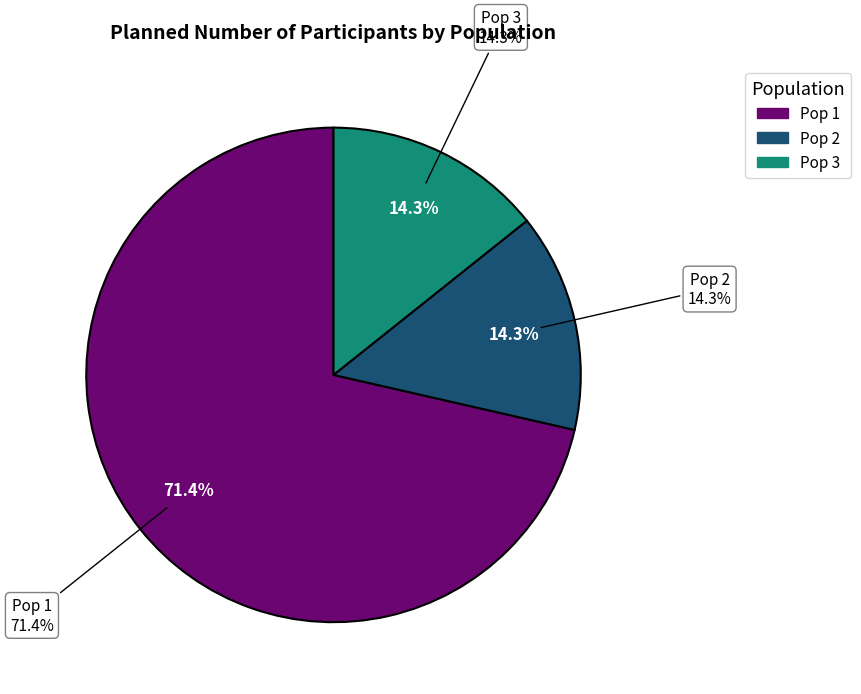

To the nearest percent, what is the difference between the largest and smallest slice percentages?

57%